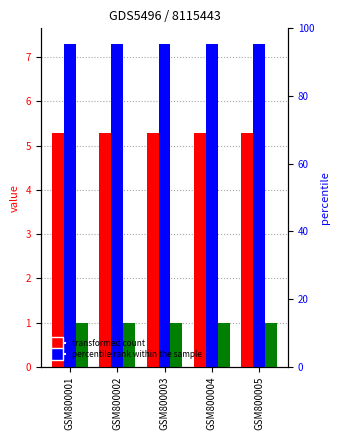

What is the sum of all j values?

36.4